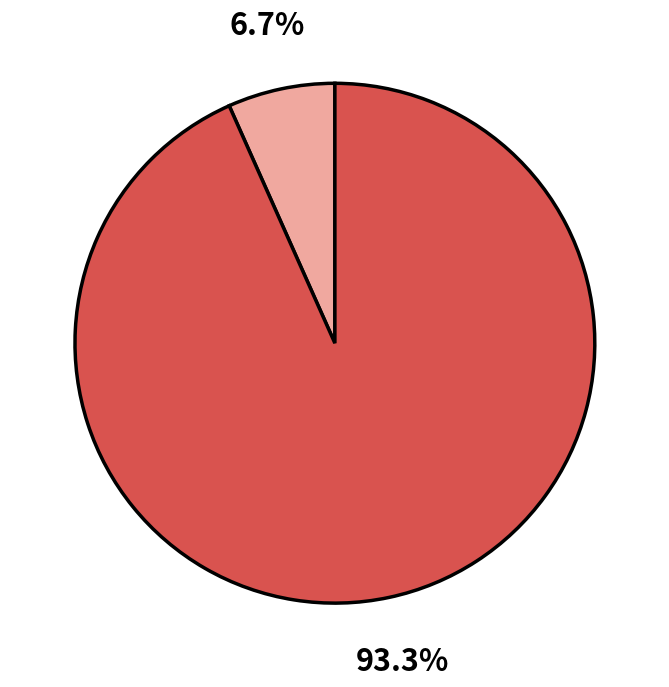

Is there any slice that represents more than half of the pie?

Yes